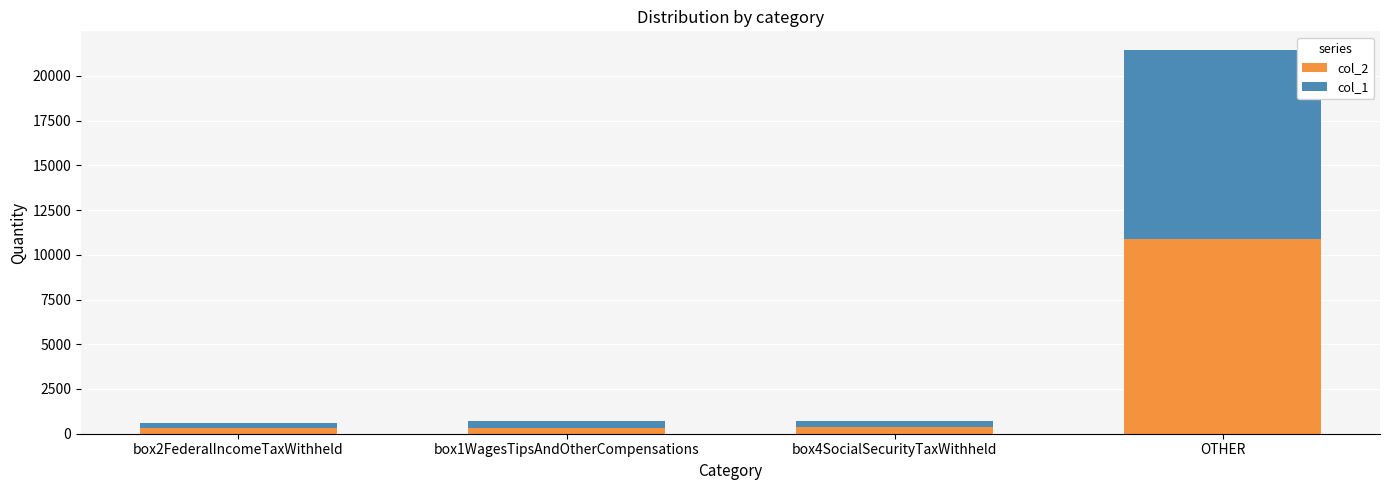

Count the number of data series in this chart.

2